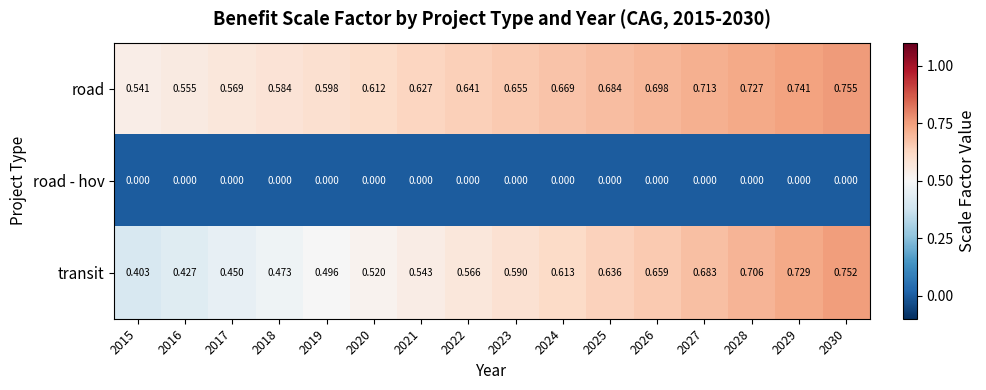

Is the value of road at 2018 greater than the value of transit at 2028?

No